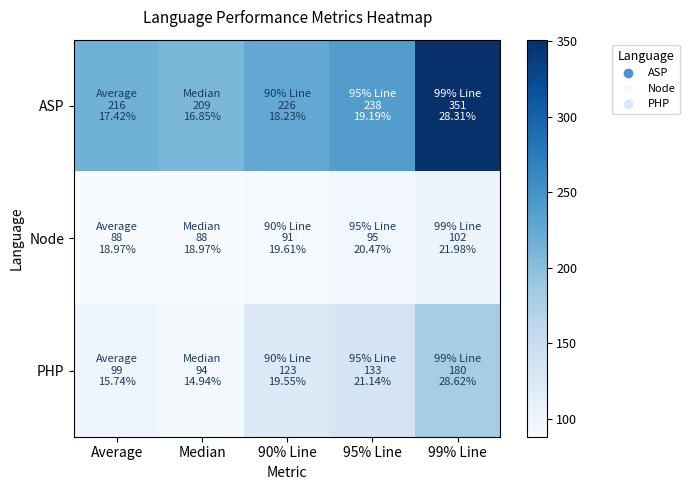

Reading right to left, list all the values displayed in this chart.

ASP: 99% Line=351	95% Line=238	90% Line=226	Median=209	Average=216
Node: 99% Line=102	95% Line=95	90% Line=91	Median=88	Average=88
PHP: 99% Line=180	95% Line=133	90% Line=123	Median=94	Average=99